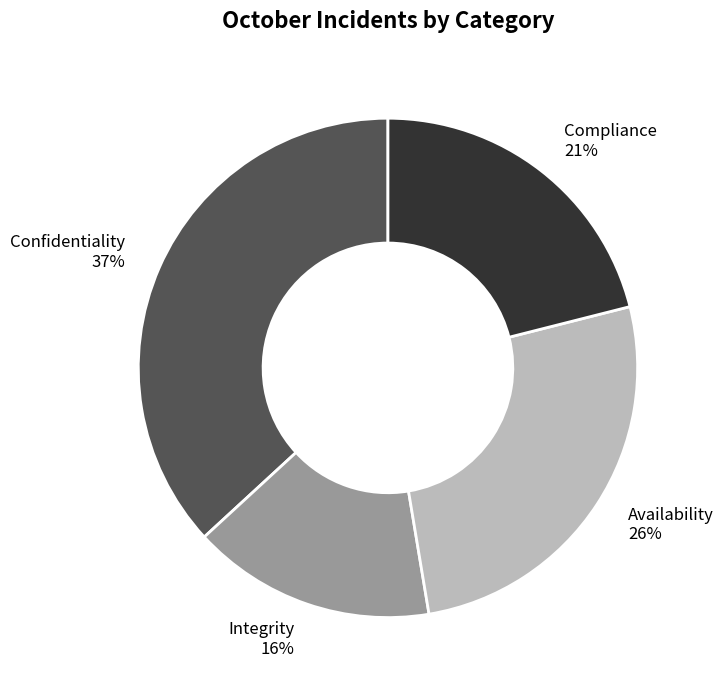

Count the number of slices in the pie.

4